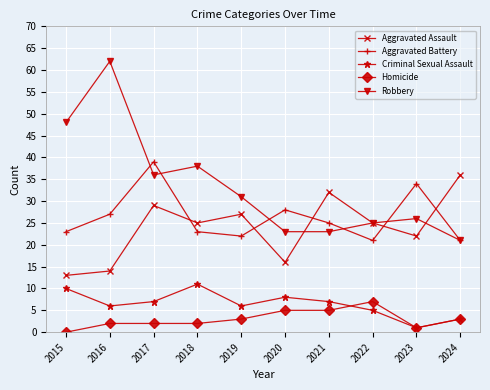

Does the chart display data point markers on the line(s)?

Yes